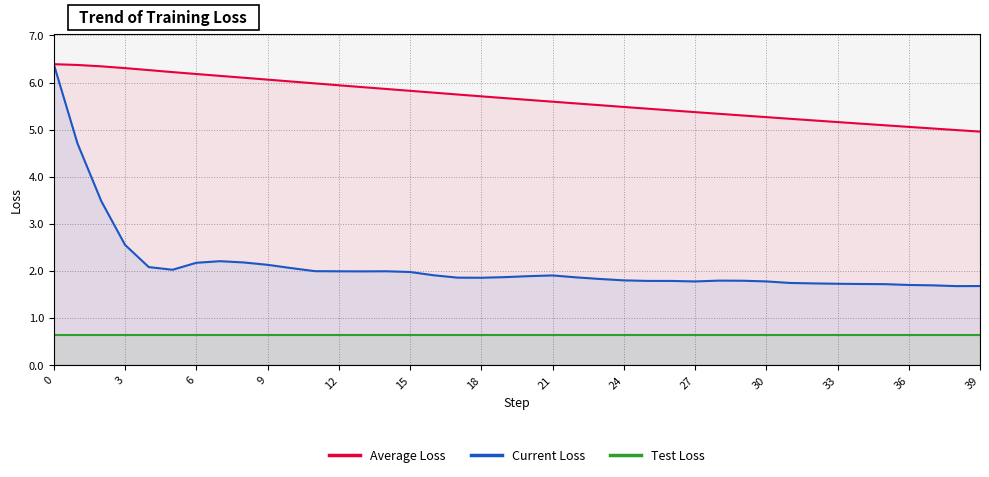

Rank the series at 36 from lowest to highest value.

Test Loss, Current Loss, Average Loss